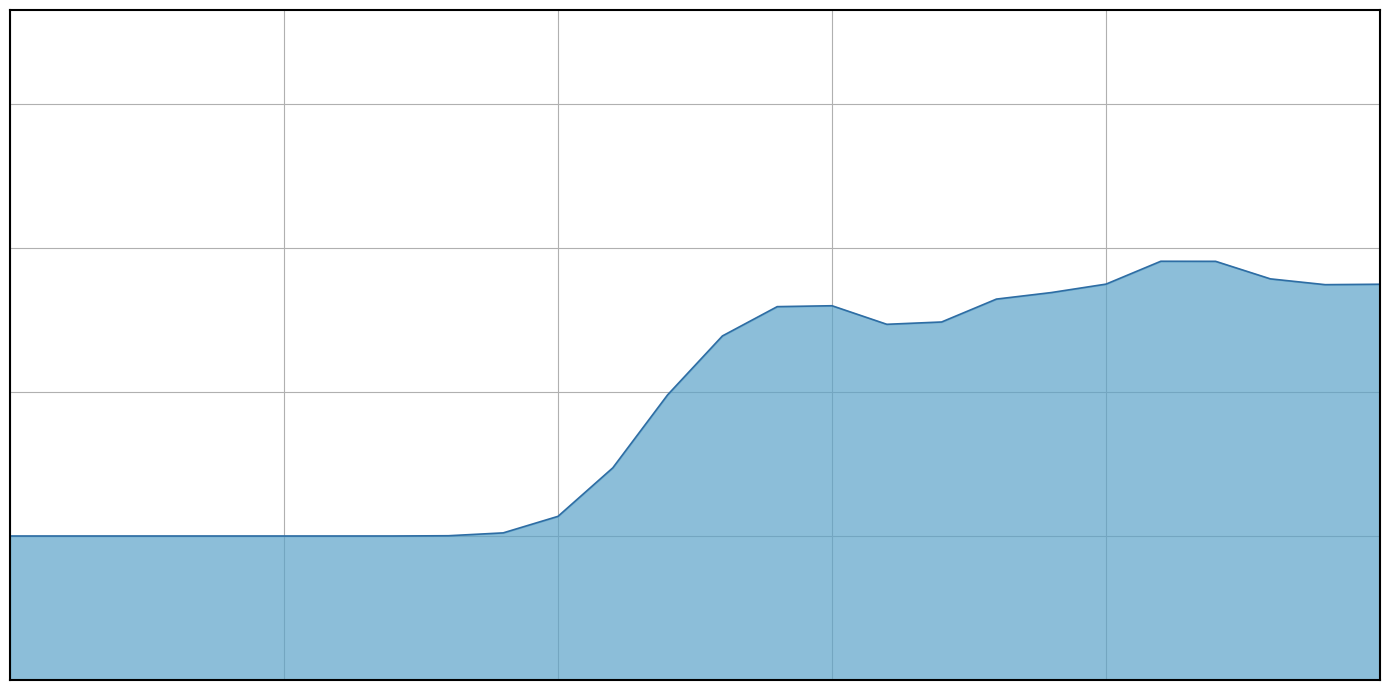

Does the chart have visible grid lines?

Yes